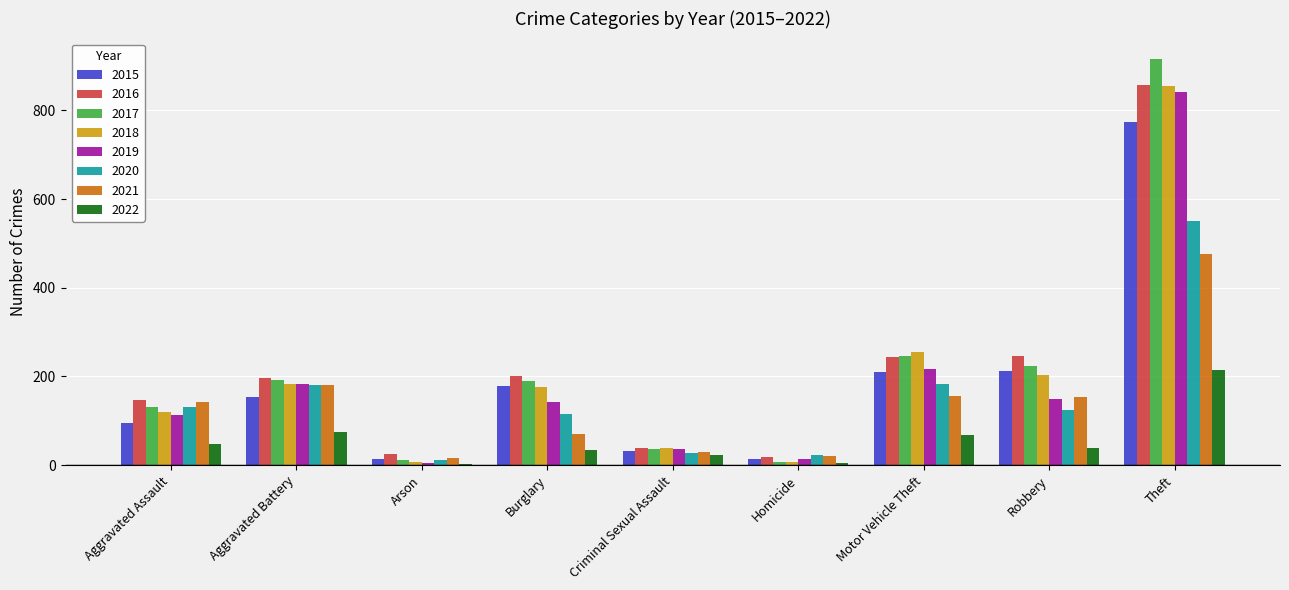

True or false: 2015 has a value of 95 at Aggravated Assault.

True